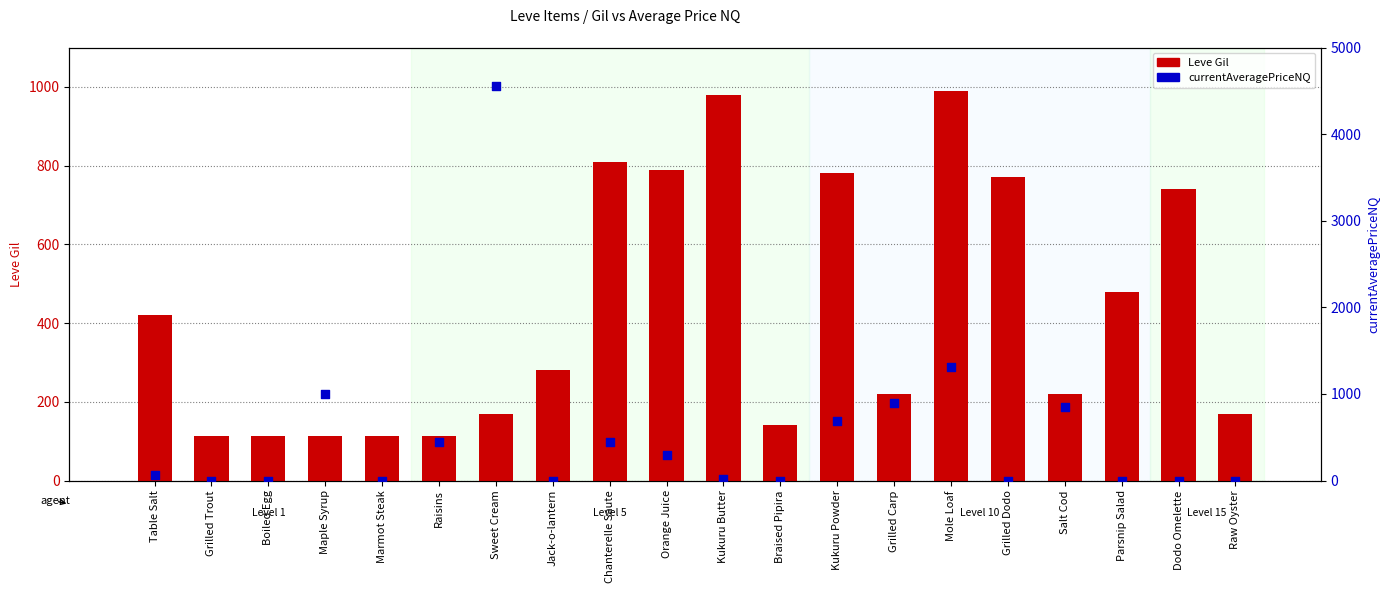

Which series has the largest total across all categories?

currentAveragePriceNQ